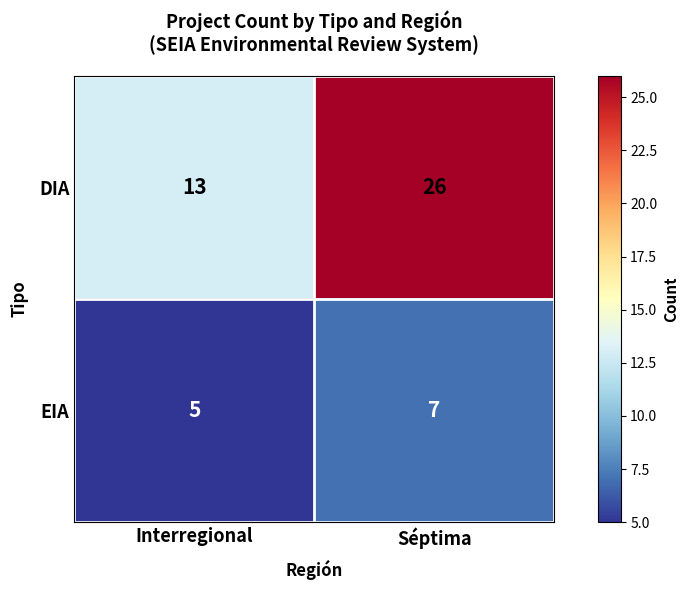

List the labels in order of DIA value, smallest first.

Interregional, Séptima